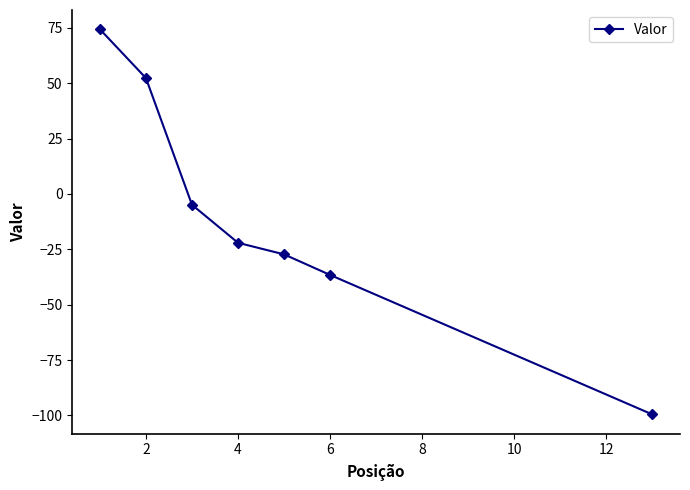

What is the smallest value displayed?

-99.6